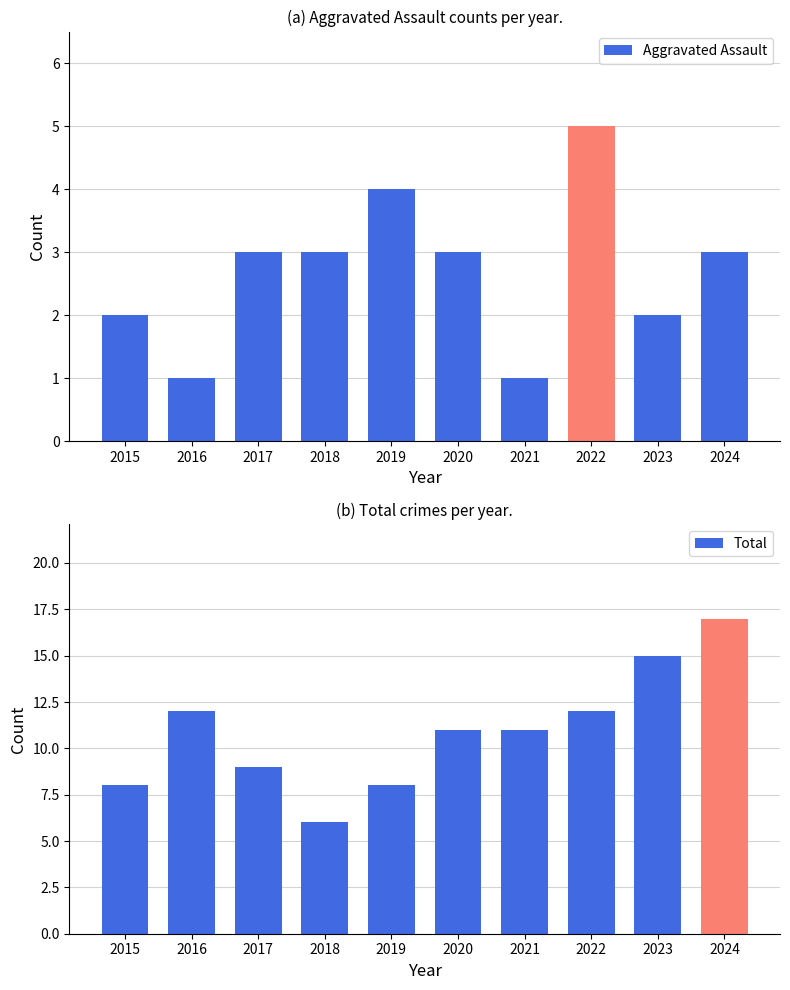

Which category has the highest value in the Aggravated Assault series?

2022